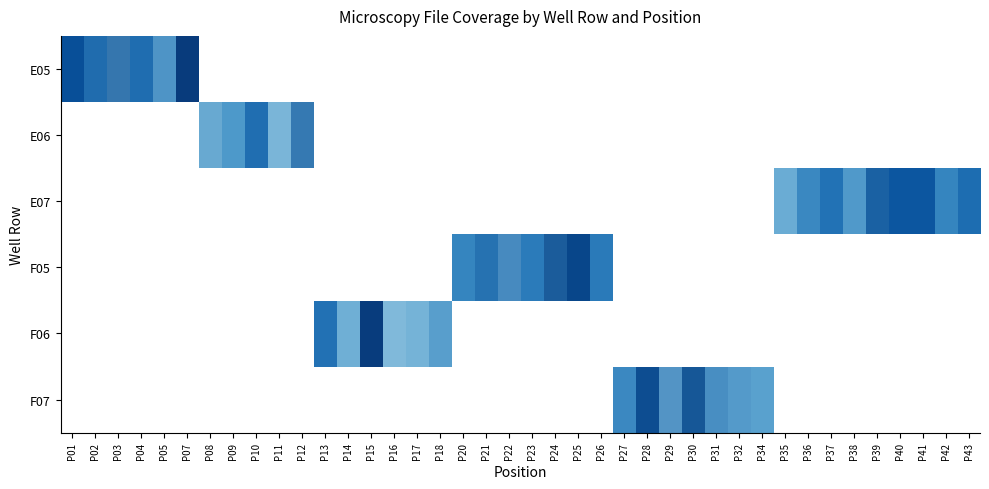

Is it true that E07 equals 0.5 at P39?

False